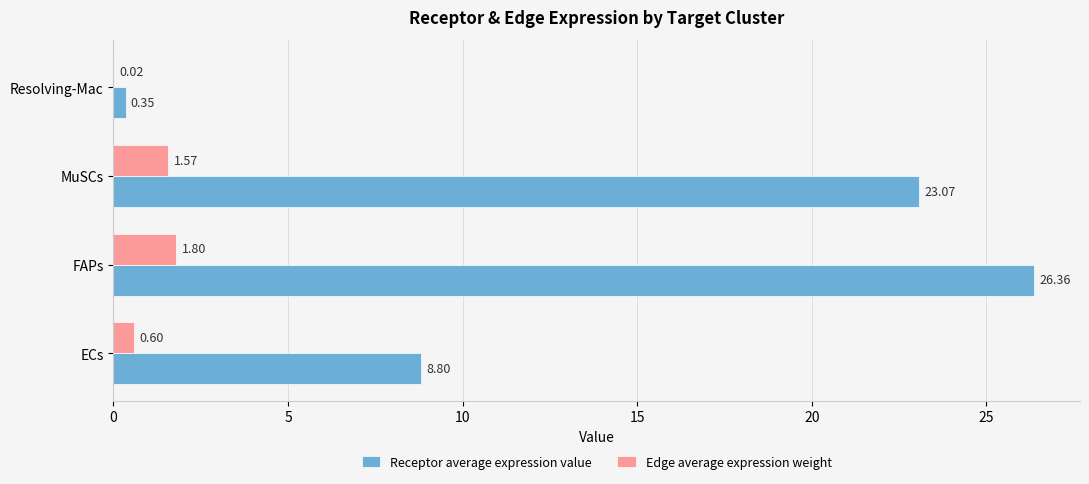

What is the total value across all series at Resolving-Mac?

0.4